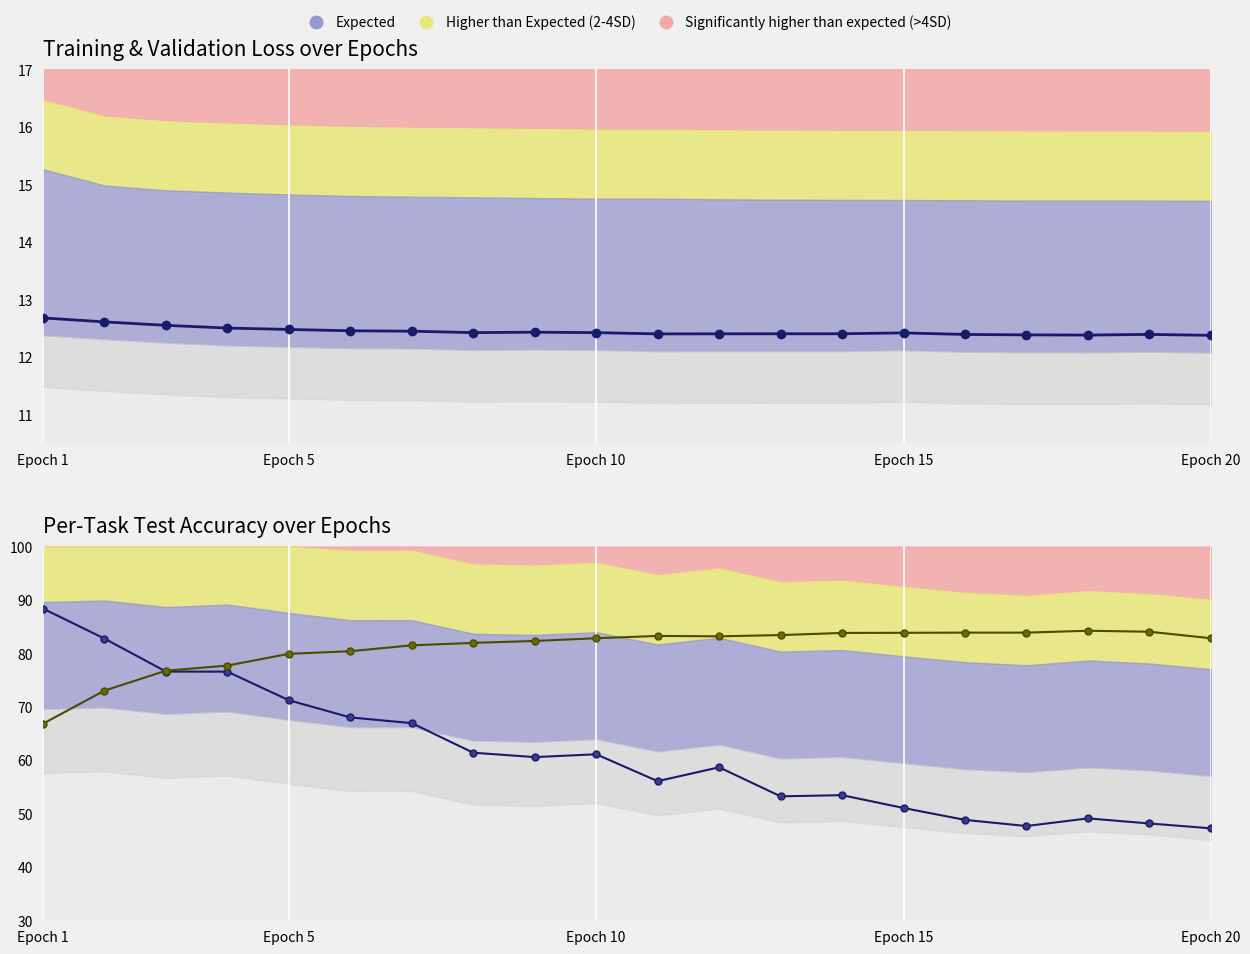

How many values in the Task 2 accuracy series are below 82?

8